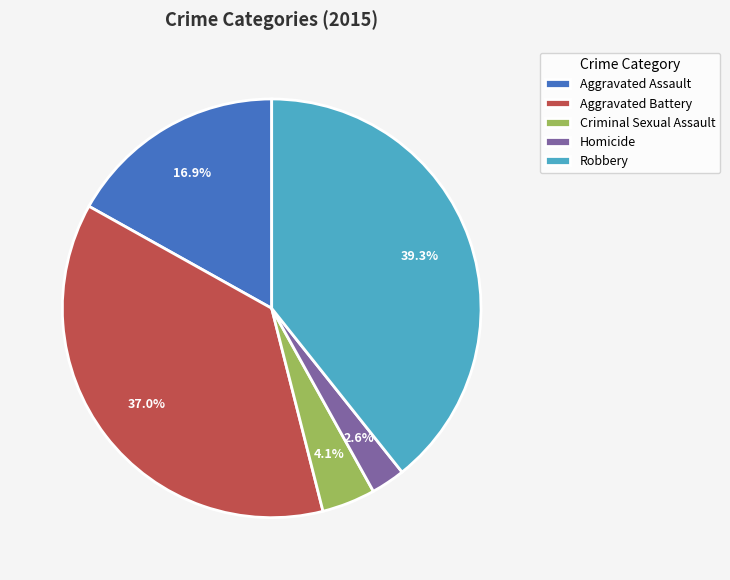

To the nearest percent, what percentage of the pie is Aggravated Battery?

37%